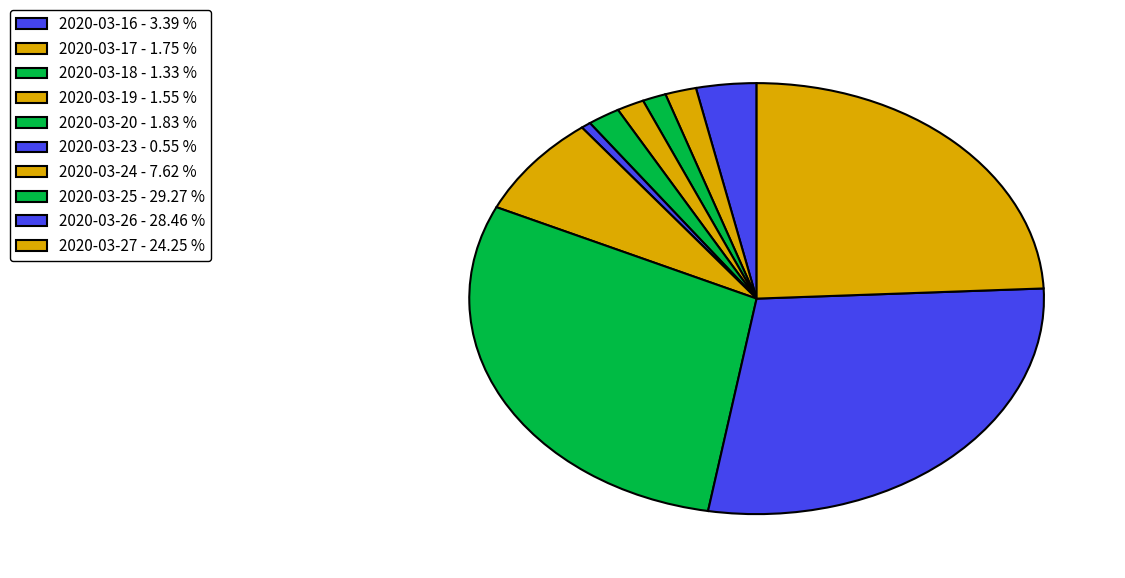

How many segments does this pie chart have?

10